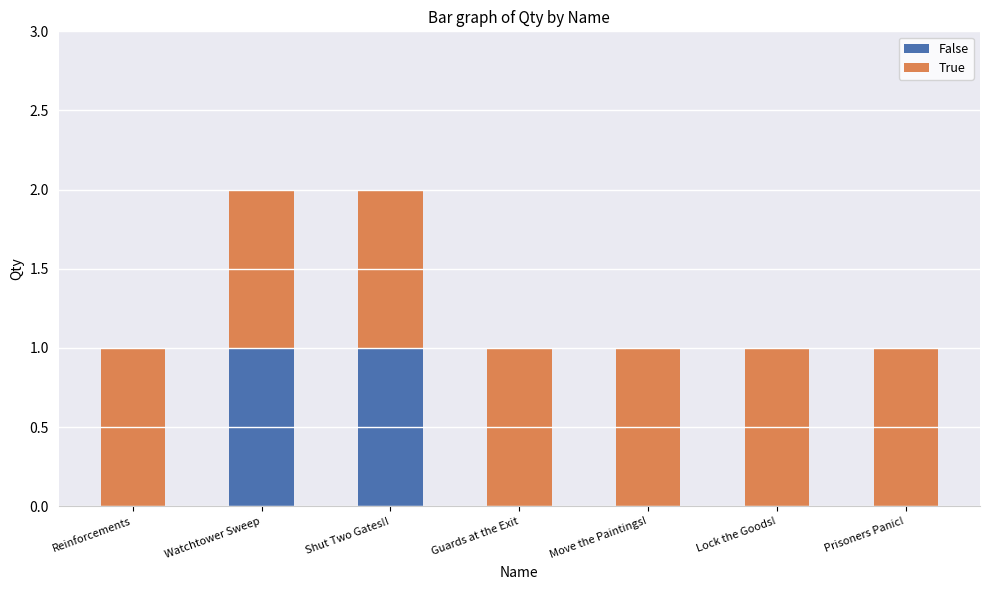

Is it true that False equals -1 at Move the Paintings!?

False